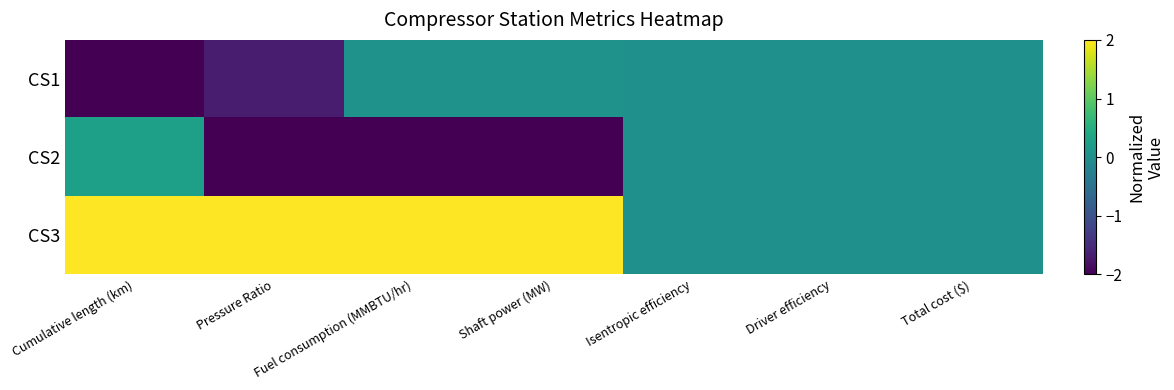

Reading right to left, transcribe all the data shown in this chart.

CS1: Total cost ($)=0.0	Driver efficiency=0.0	Isentropic efficiency=0.0	Shaft power (MW)=0.1	Fuel consumption (MMBTU/hr)=0.1	Pressure Ratio=-1.7	Cumulative length (km)=-2.0
CS2: Total cost ($)=0.0	Driver efficiency=0.0	Isentropic efficiency=0.0	Shaft power (MW)=-2.0	Fuel consumption (MMBTU/hr)=-2.0	Pressure Ratio=-2.0	Cumulative length (km)=0.3
CS3: Total cost ($)=0.0	Driver efficiency=0.0	Isentropic efficiency=0.0	Shaft power (MW)=2.0	Fuel consumption (MMBTU/hr)=2.0	Pressure Ratio=2.0	Cumulative length (km)=2.0